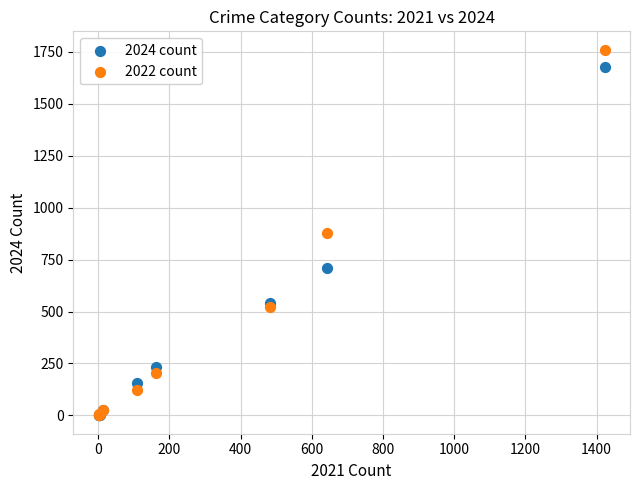

In the 2024 count series, what Y value is closest to 838?

712